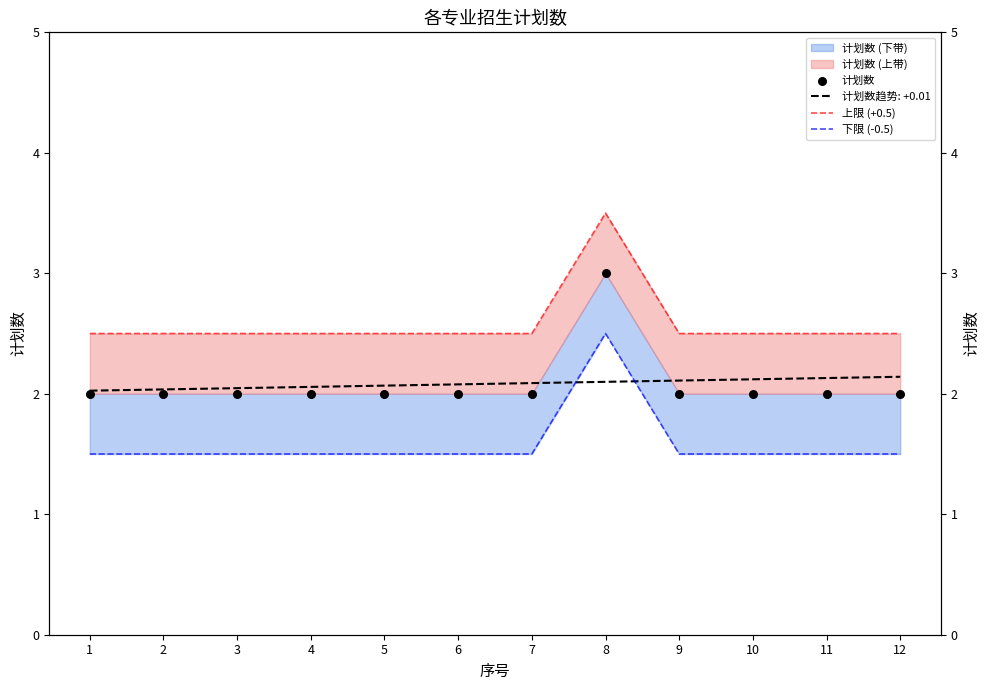

Is the value of 上限 (+0.5) at 3 greater than the value of 下限 (-0.5) at 5?

Yes